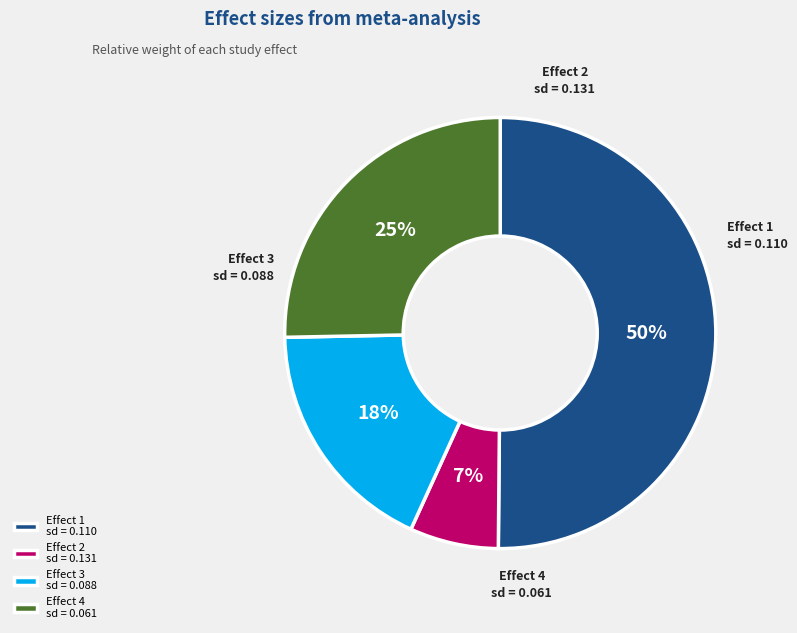

The Effect 3 sd = 0.088 slice represents 8% of the pie. True or false?

False